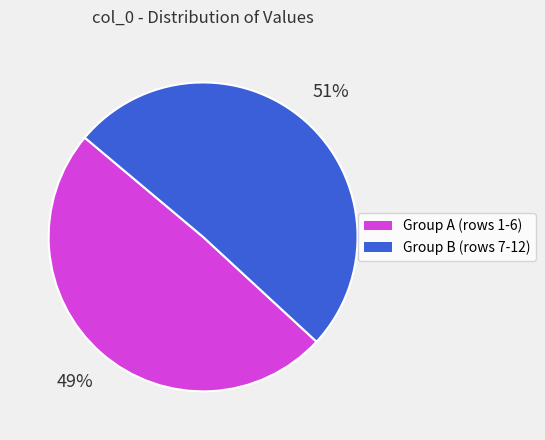

To the nearest percent, what portion does Group A (rows 1-6) represent?

49%